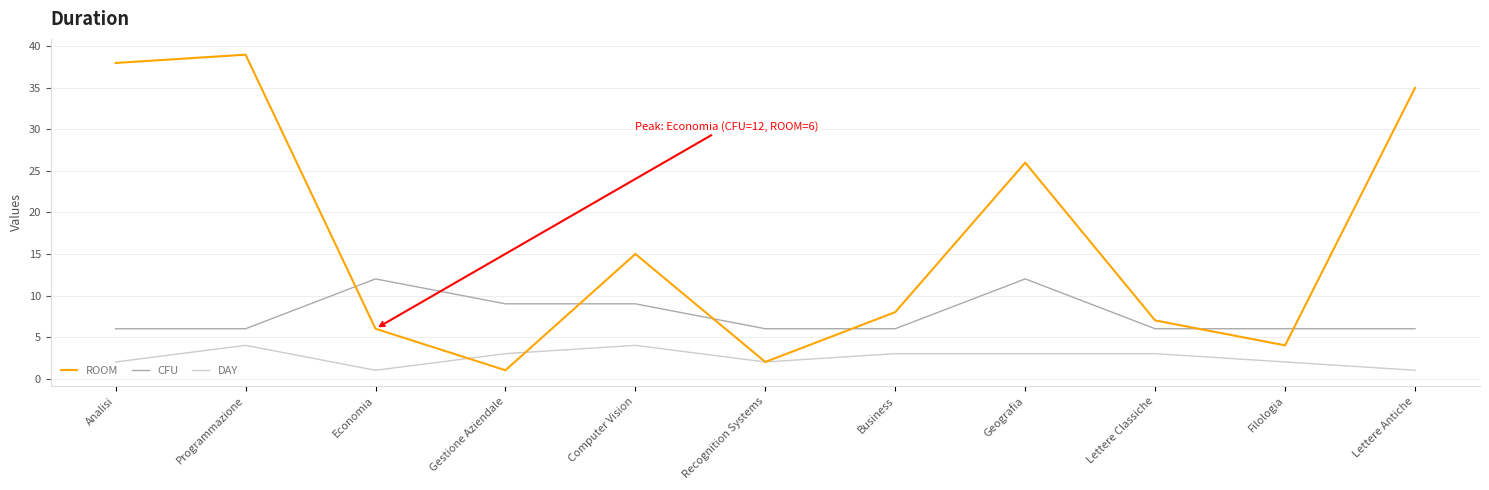

What position from the left is Filologia?

10